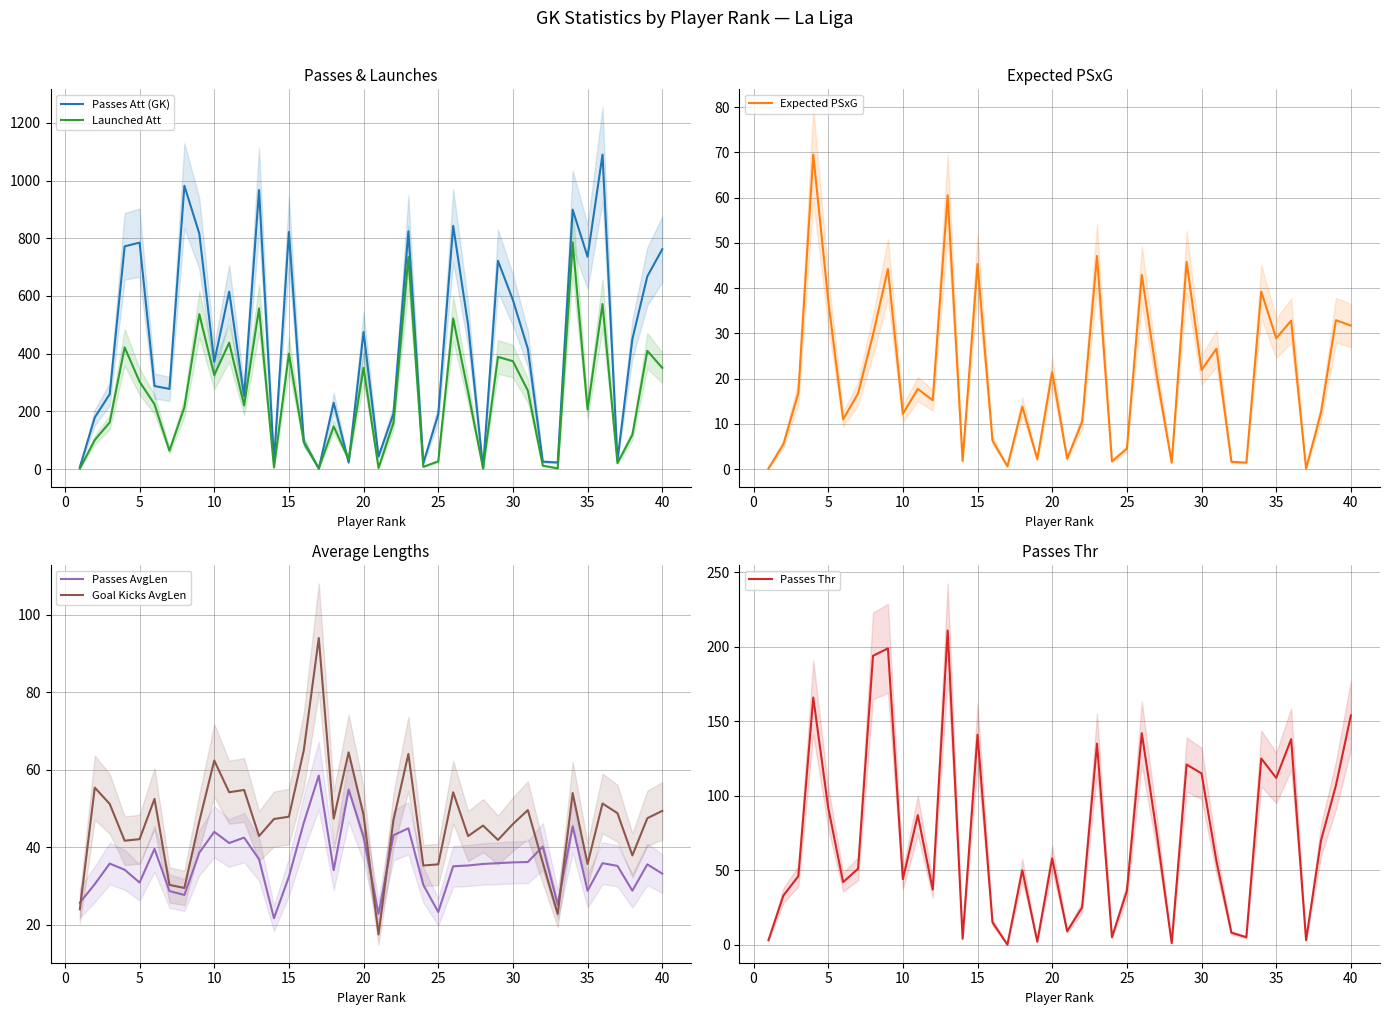

What is the highest value of the Passes Att (GK) series?

1090